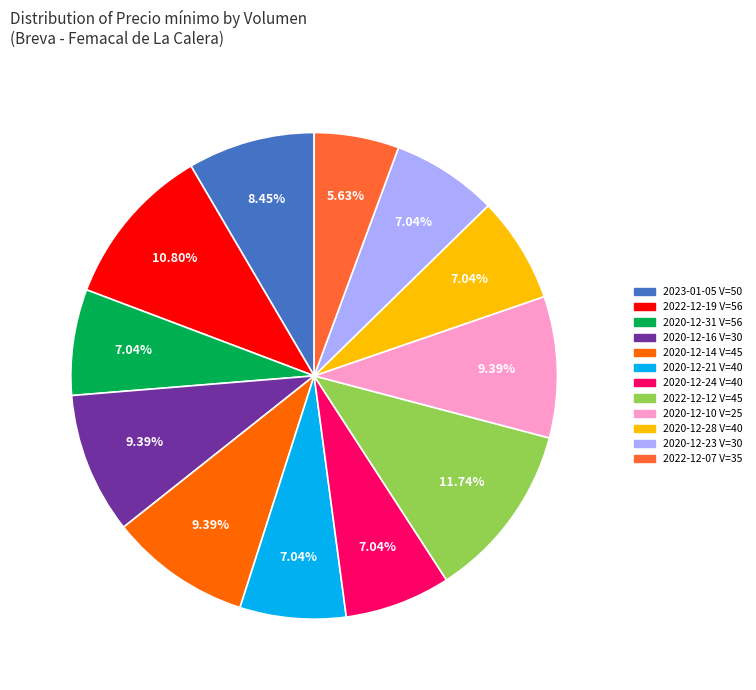

Is there any slice that represents more than half of the pie?

No